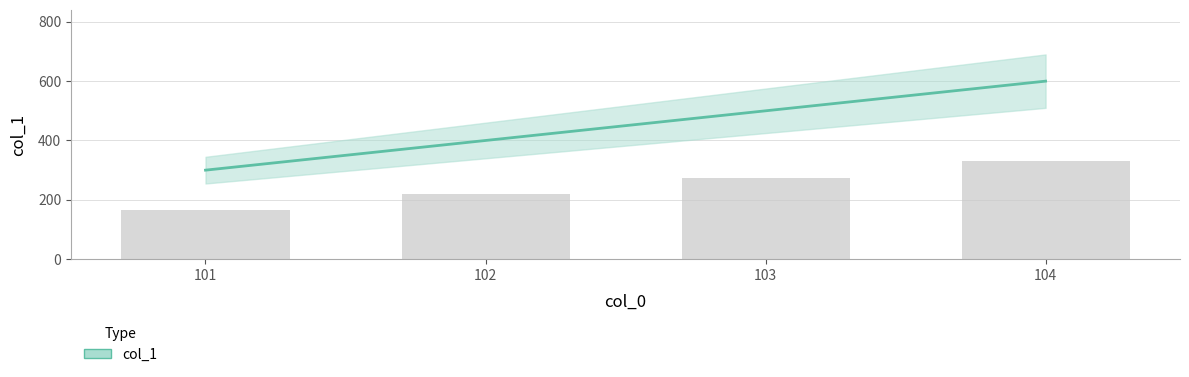

Which label corresponds to the largest value in the chart?

104